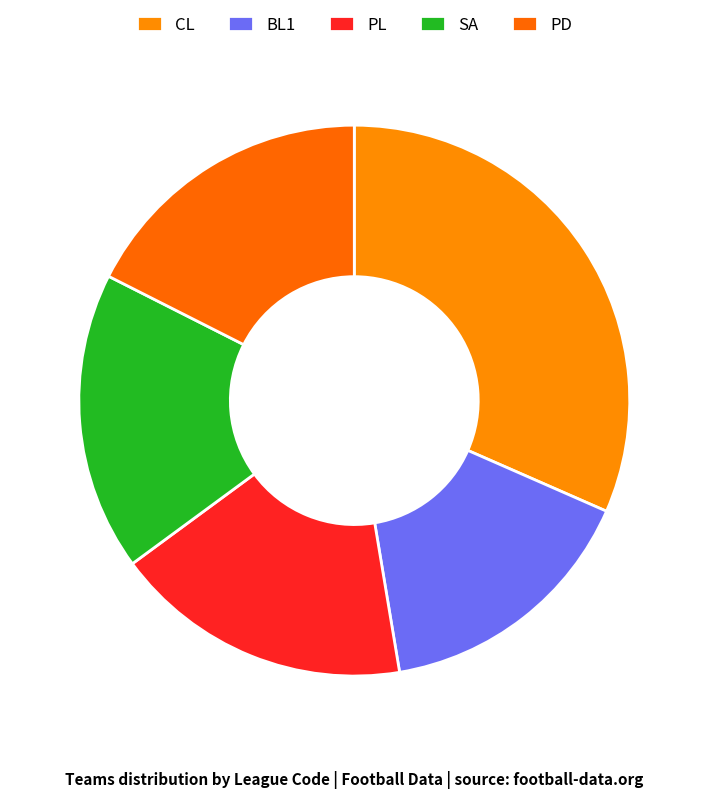

Which slice is the smallest?

BL1